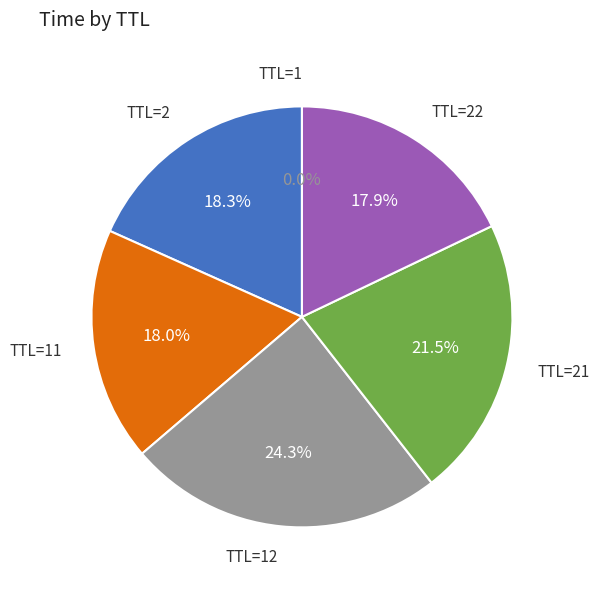

Is there a majority slice in this chart?

No